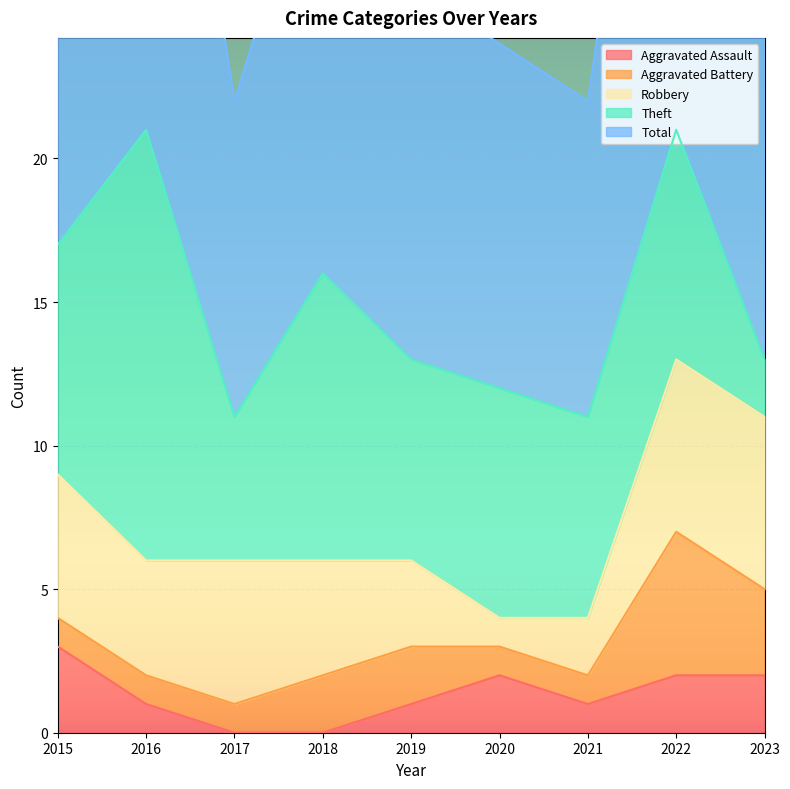

What are all the series names shown in the legend?

Aggravated Assault, Aggravated Battery, Robbery, Theft, Total